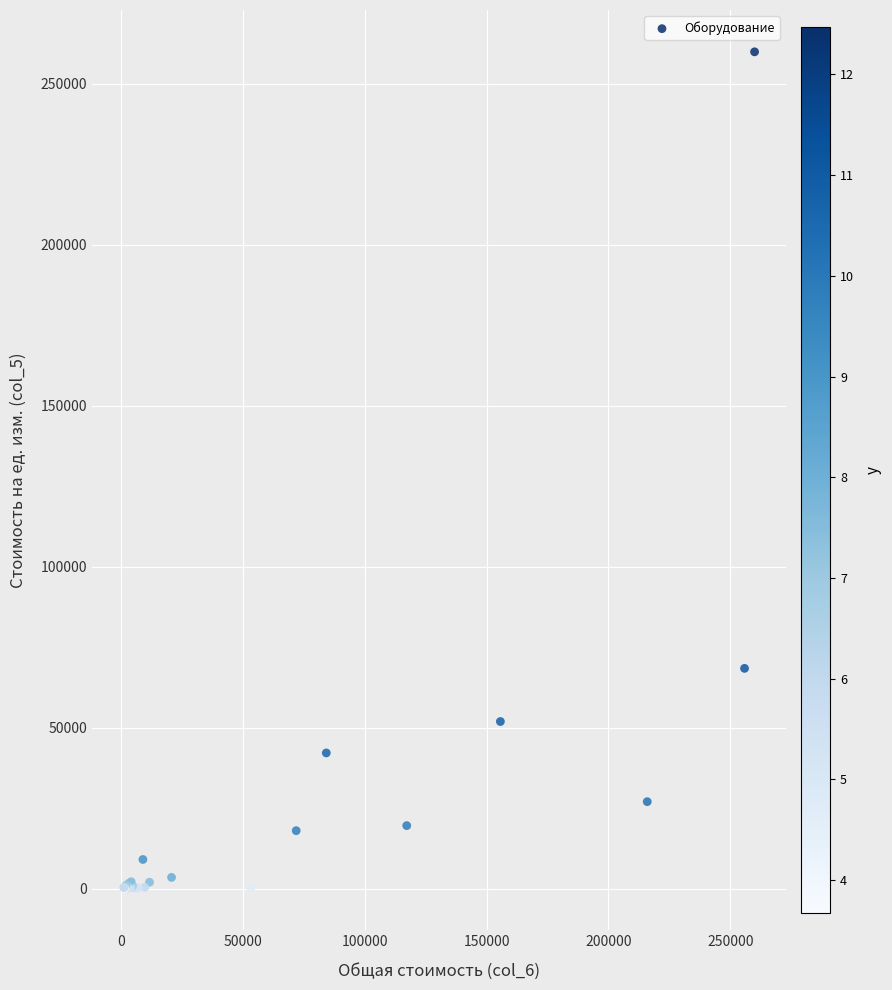

What Y value in the scatter plot is closest to 129986?

68400.0